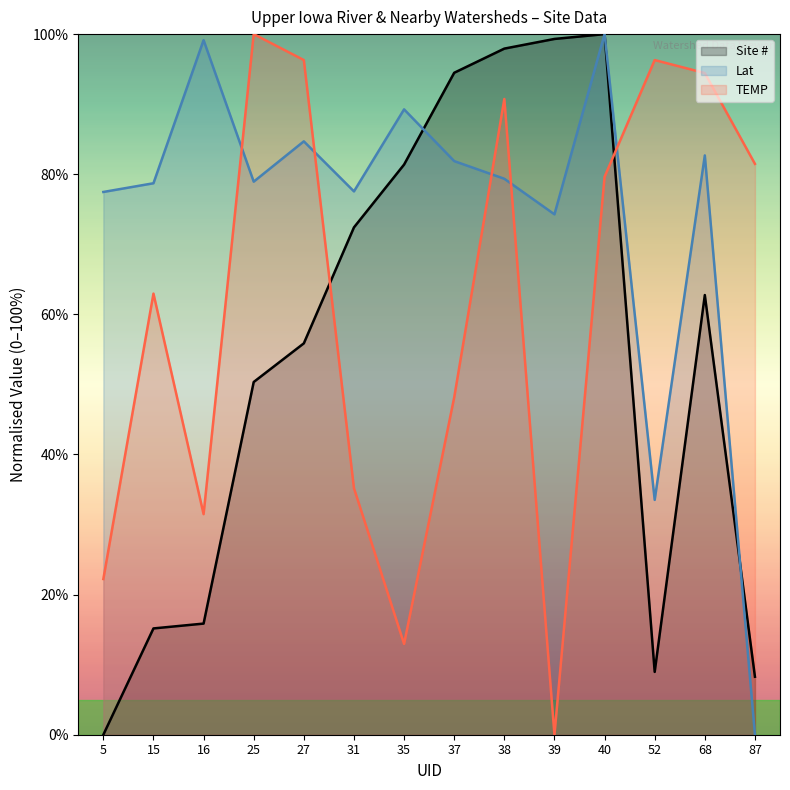

Which series ends up on top after the final intersection of Lat and TEMP?

TEMP